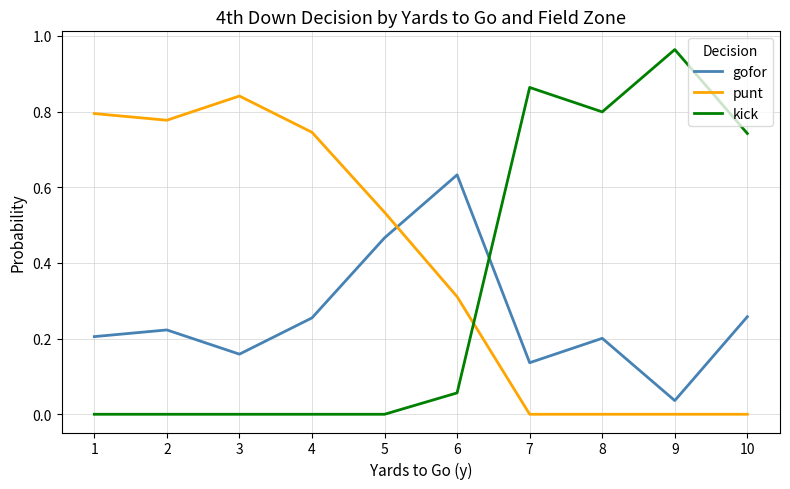

Which category has the highest value in the kick series?

9